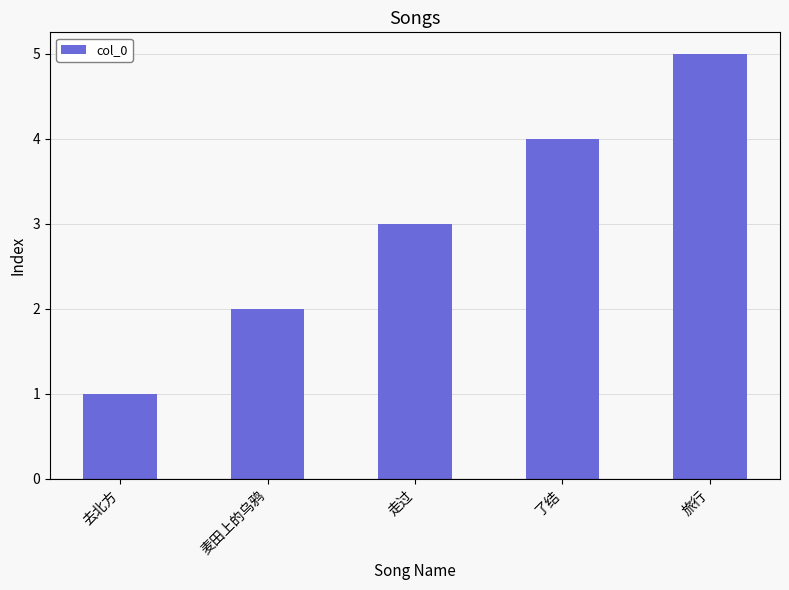

How many data points does each series have?

5